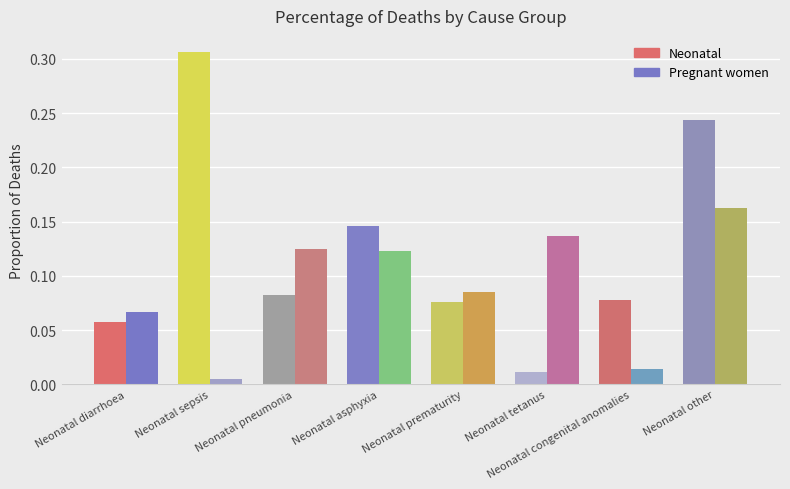

How many groups of bars are there?

8